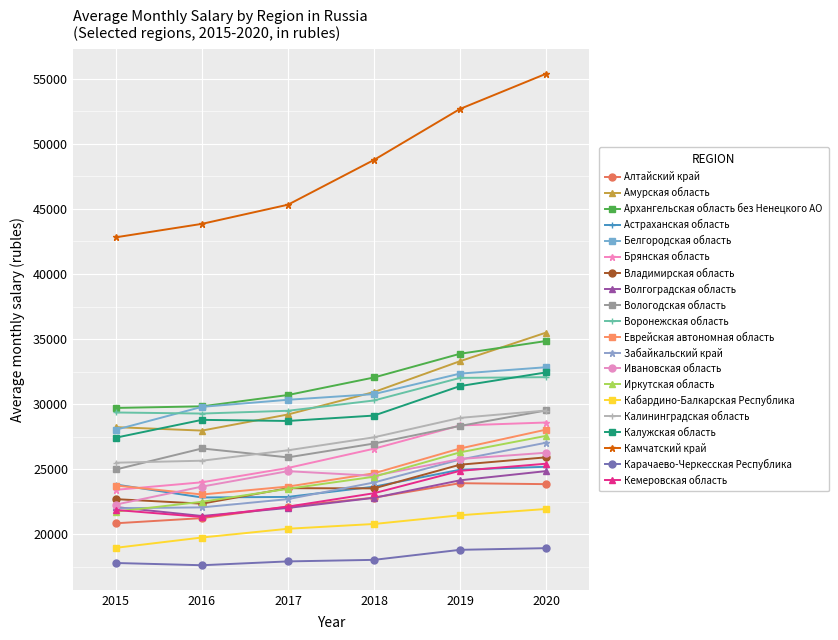

Is it true that Камчатский край equals 72303 at 2017?

False